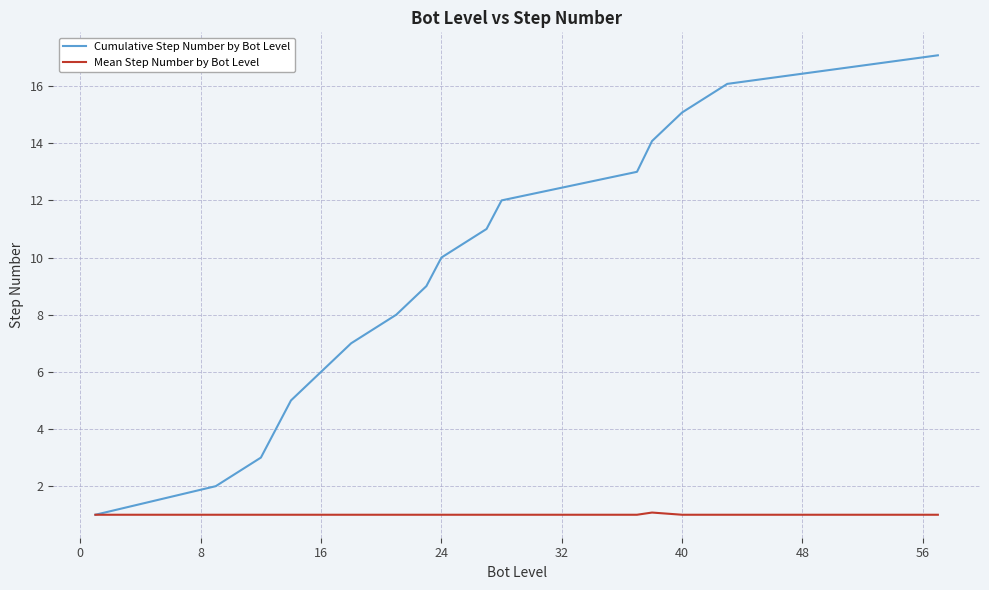

What is the minimum value for Mean Step Number by Bot Level?

1.0